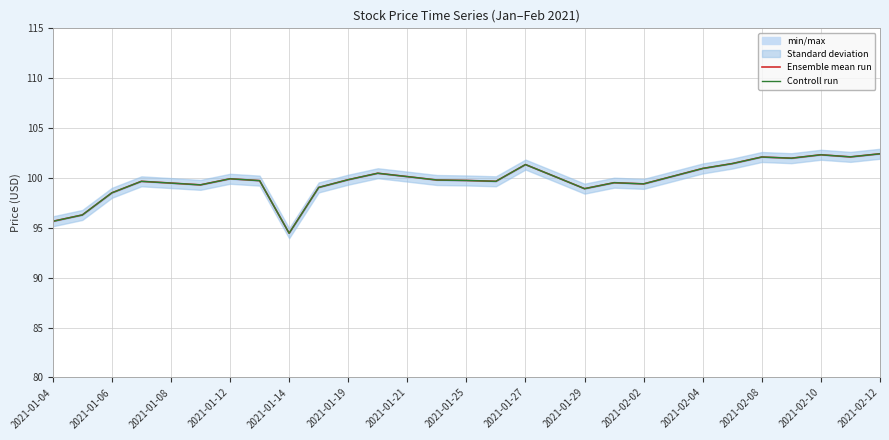

What is the difference between the Controll run values at 20 and 2021-01-29?

0.4